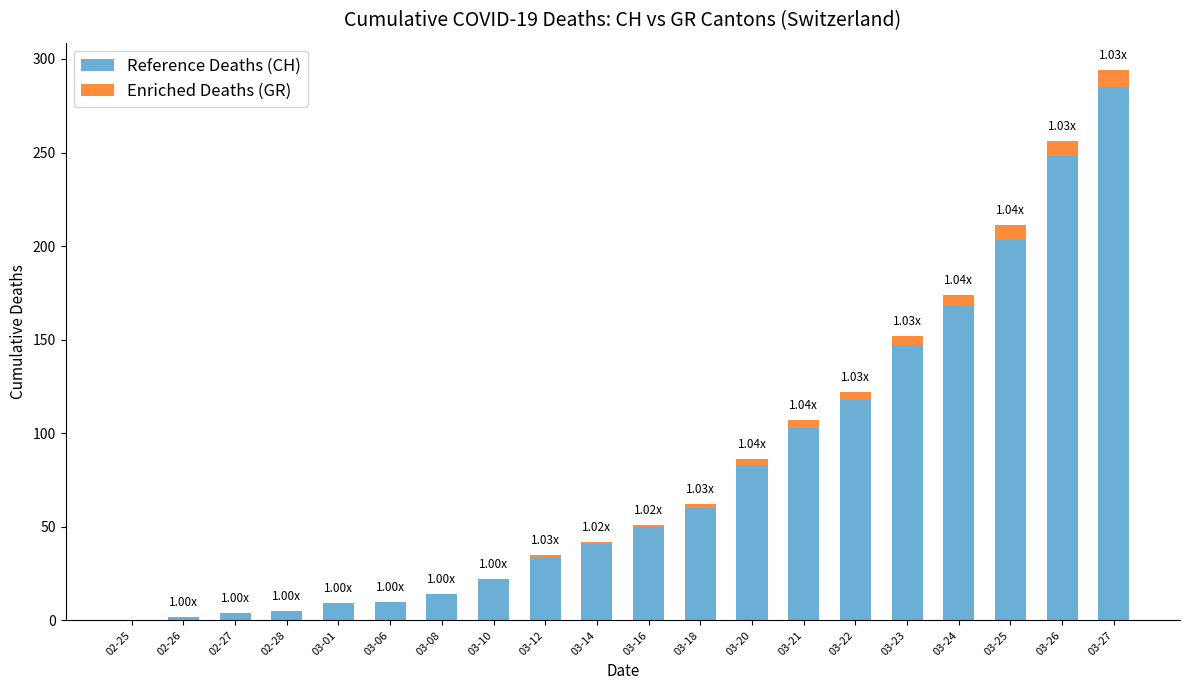

At which category is the sum across all series the highest?

03-27